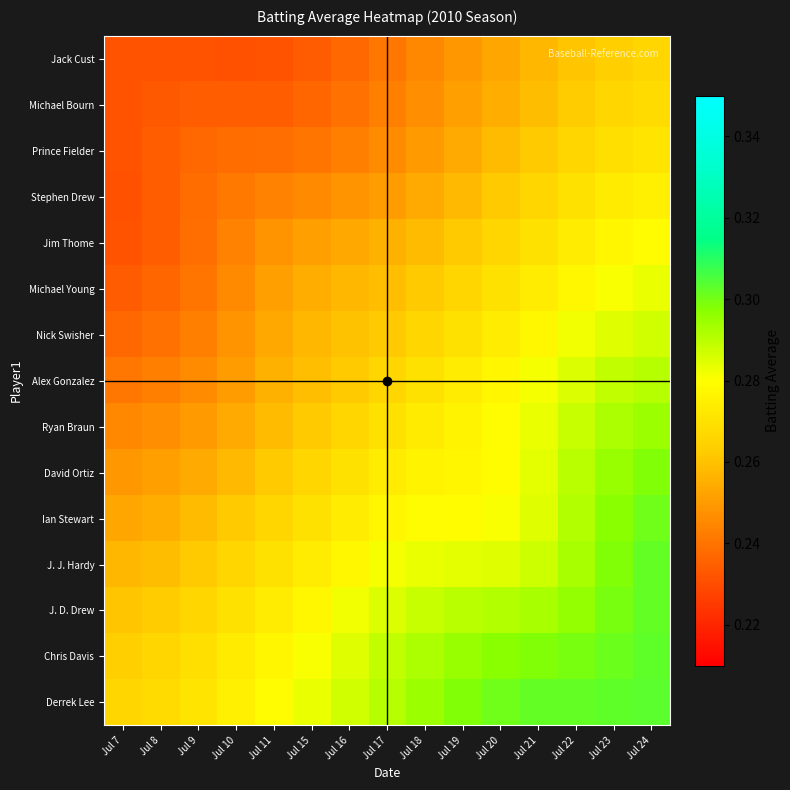

At Jul 22, list the series in order from smallest to largest.

Jack Cust, Michael Bourn, Prince Fielder, Stephen Drew, Jim Thome, Michael Young, Nick Swisher, Alex Gonzalez, Ryan Braun, David Ortiz, Ian Stewart, J. J. Hardy, J. D. Drew, Chris Davis, Derrek Lee